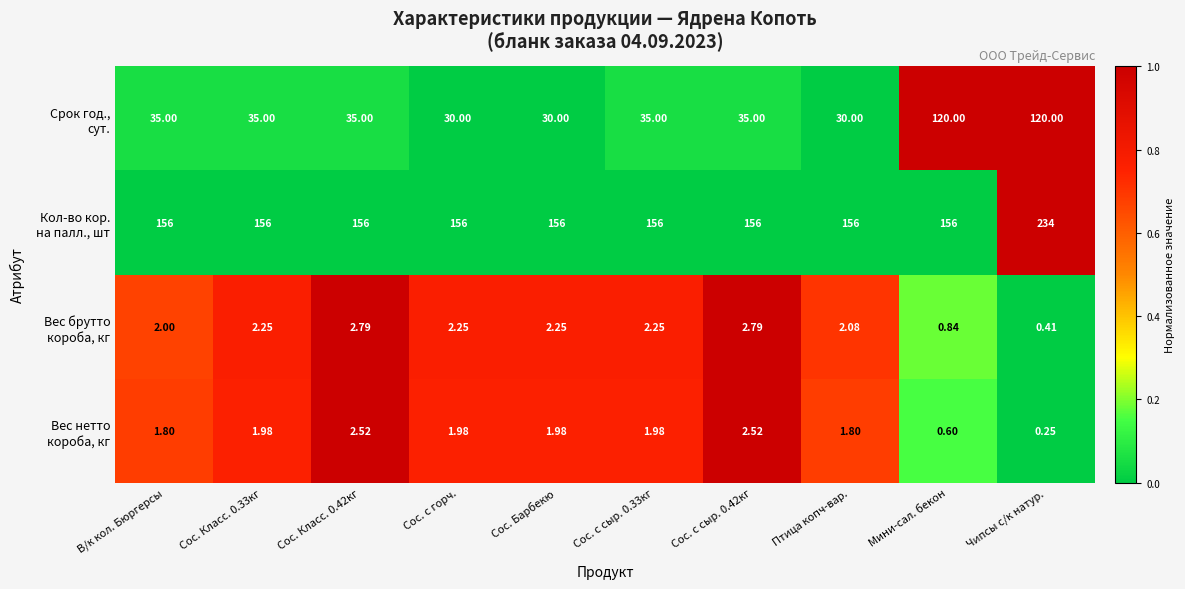

What is the total value across all series at Сос. Класс. 0.42кг?

196.3